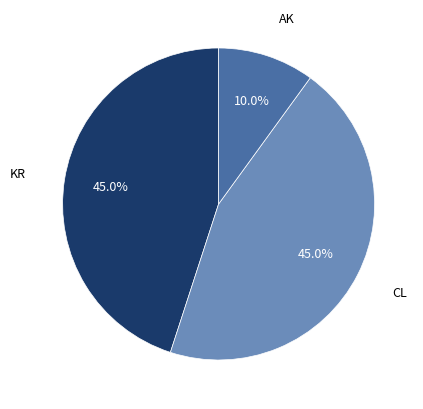

Is there a majority slice in this chart?

No